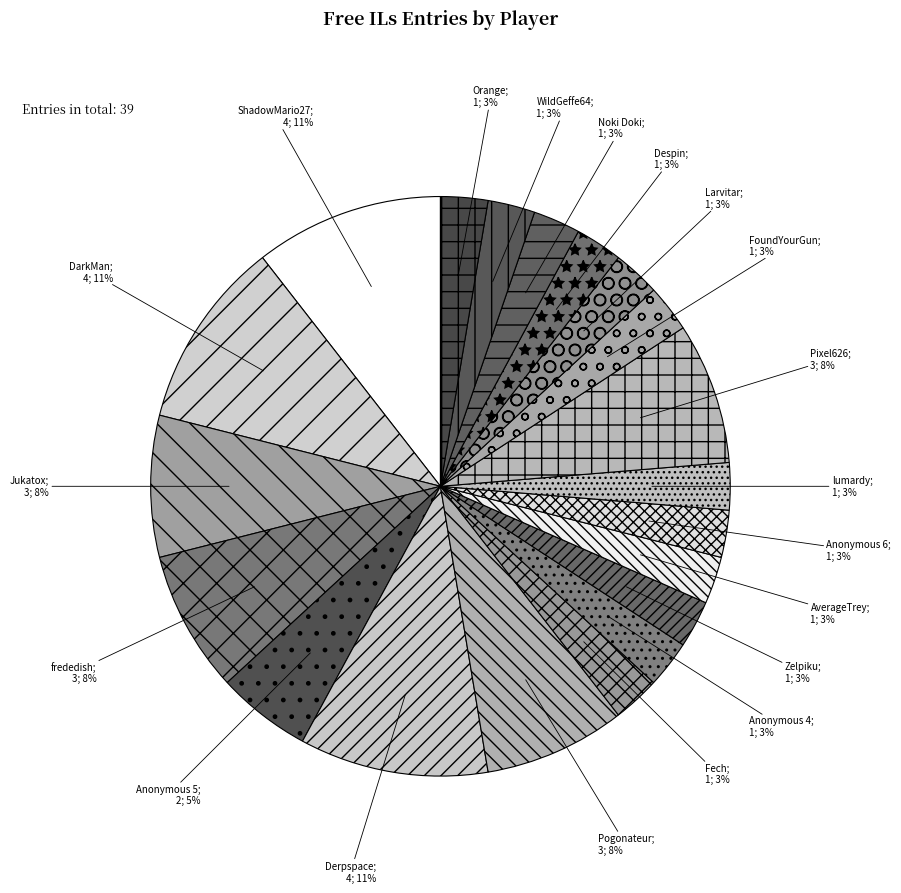

How many slices are in this pie chart?

20